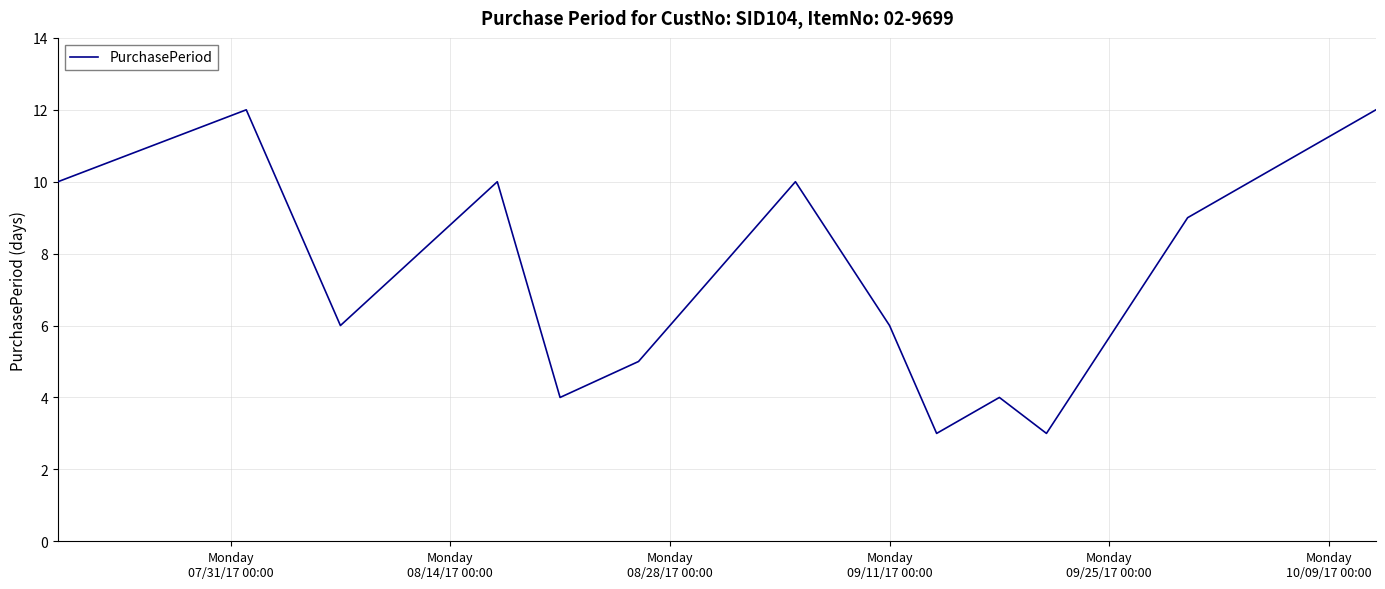

What is the difference between the maximum and minimum values?

9